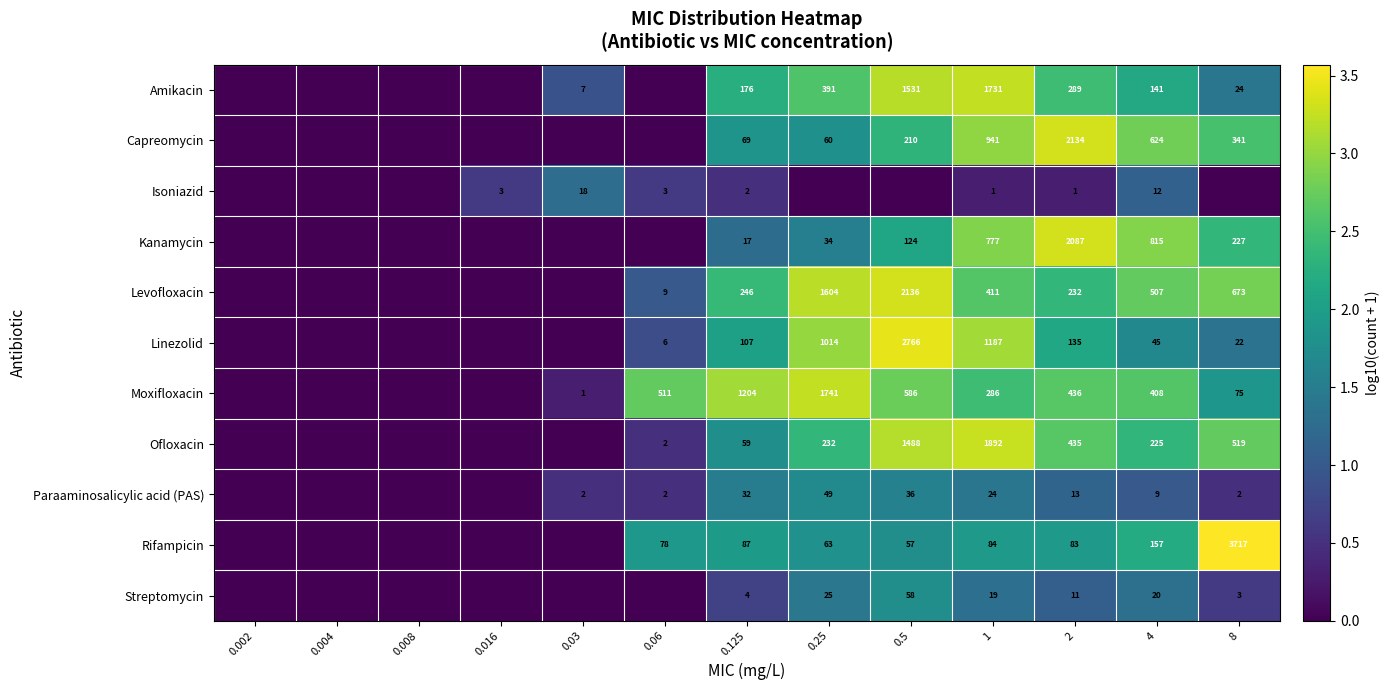

The Rifampicin series shows 3717 at 8. True or false?

True